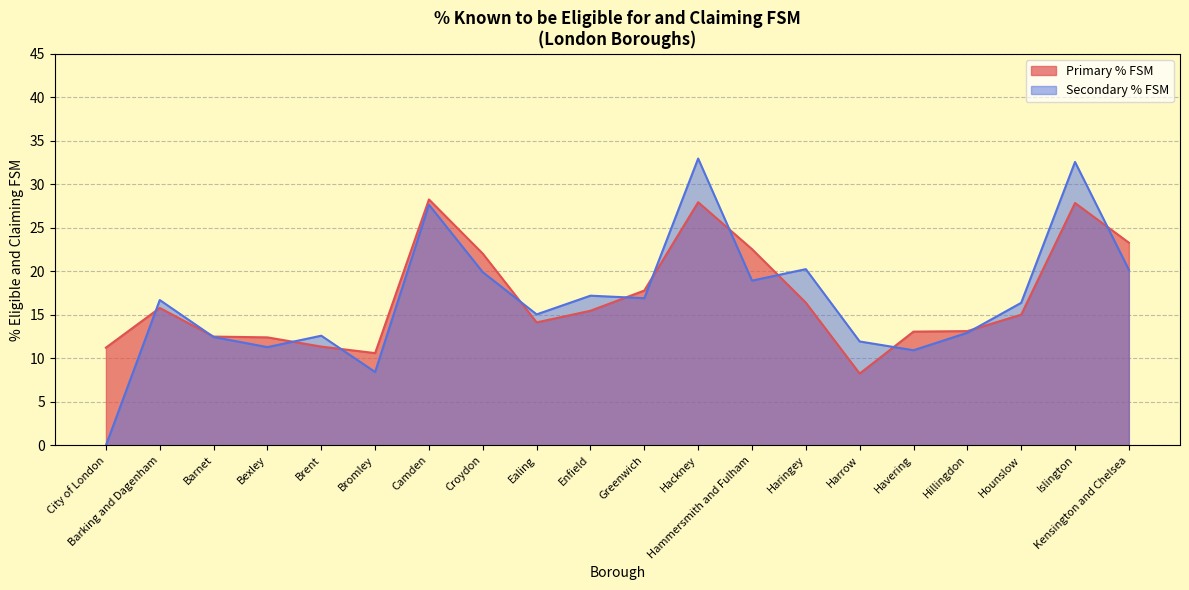

Where do Secondary % FSM and Primary % FSM first cross each other?

City of London and Barking and Dagenham